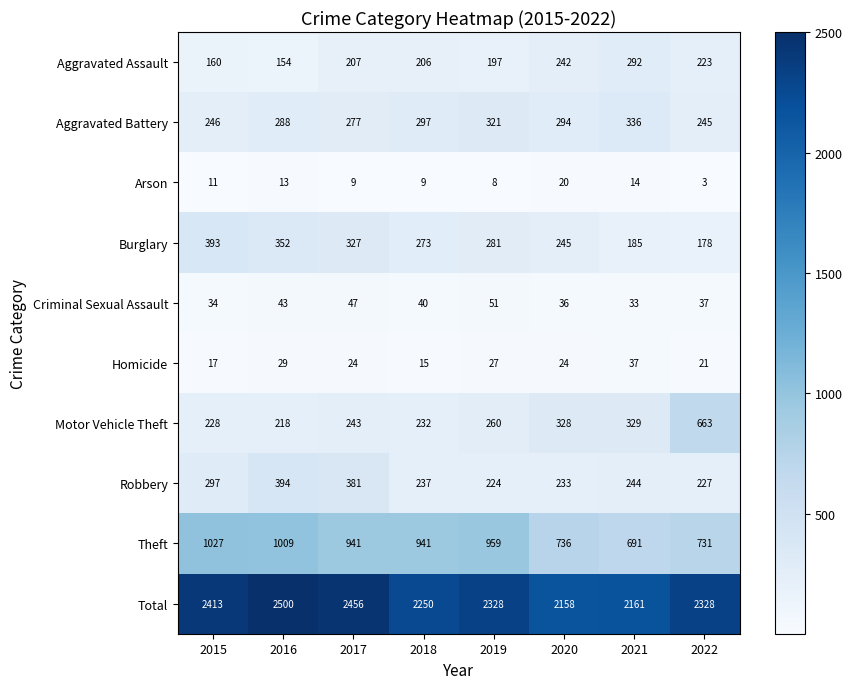

True or false: Burglary has a value of 327 at 2017.

True